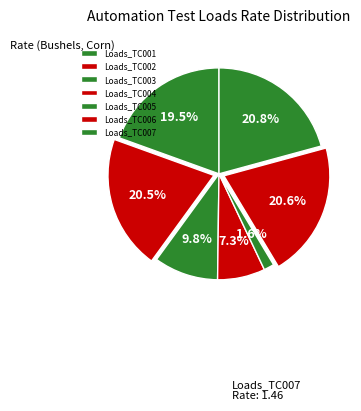

To the nearest percent, what is the difference between the Loads_TC007 and Loads_TC001 slice percentages?

1%